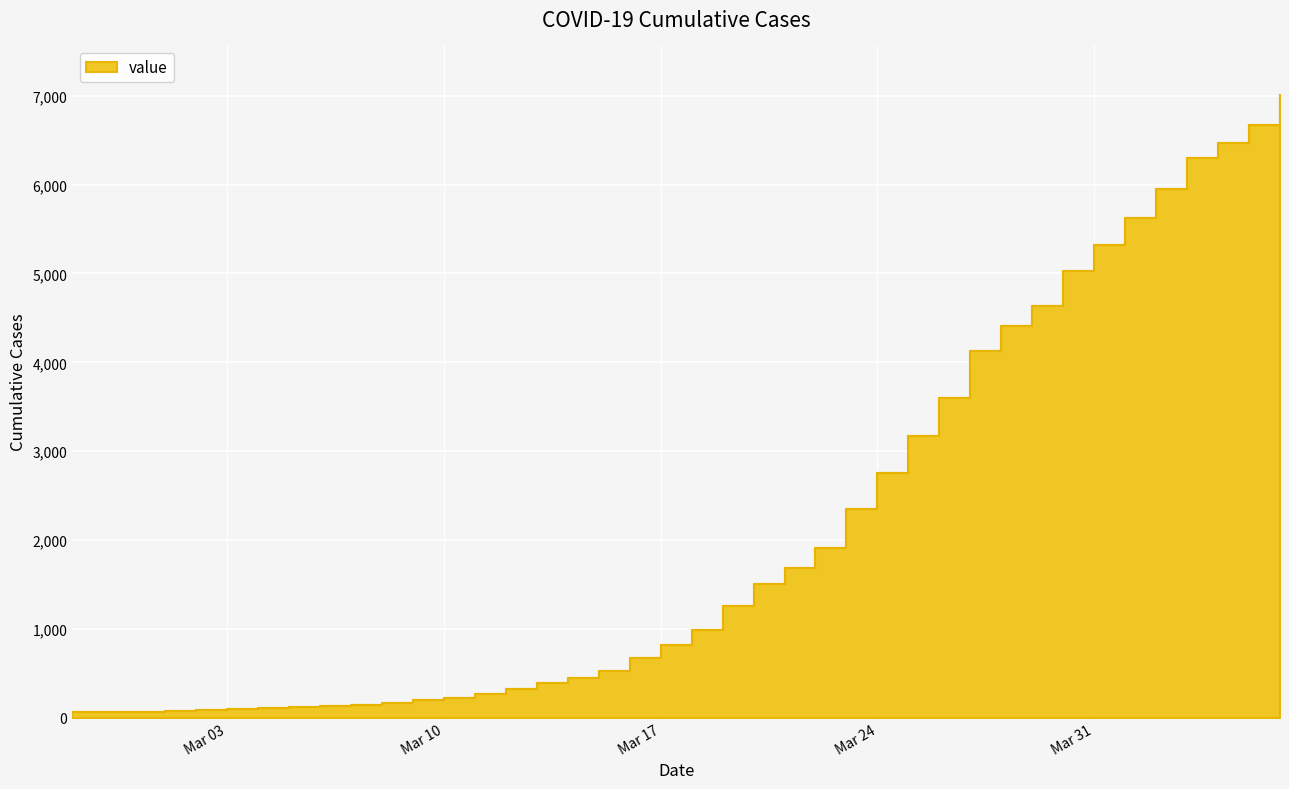

Where does the data first go above 993?

2020-03-19